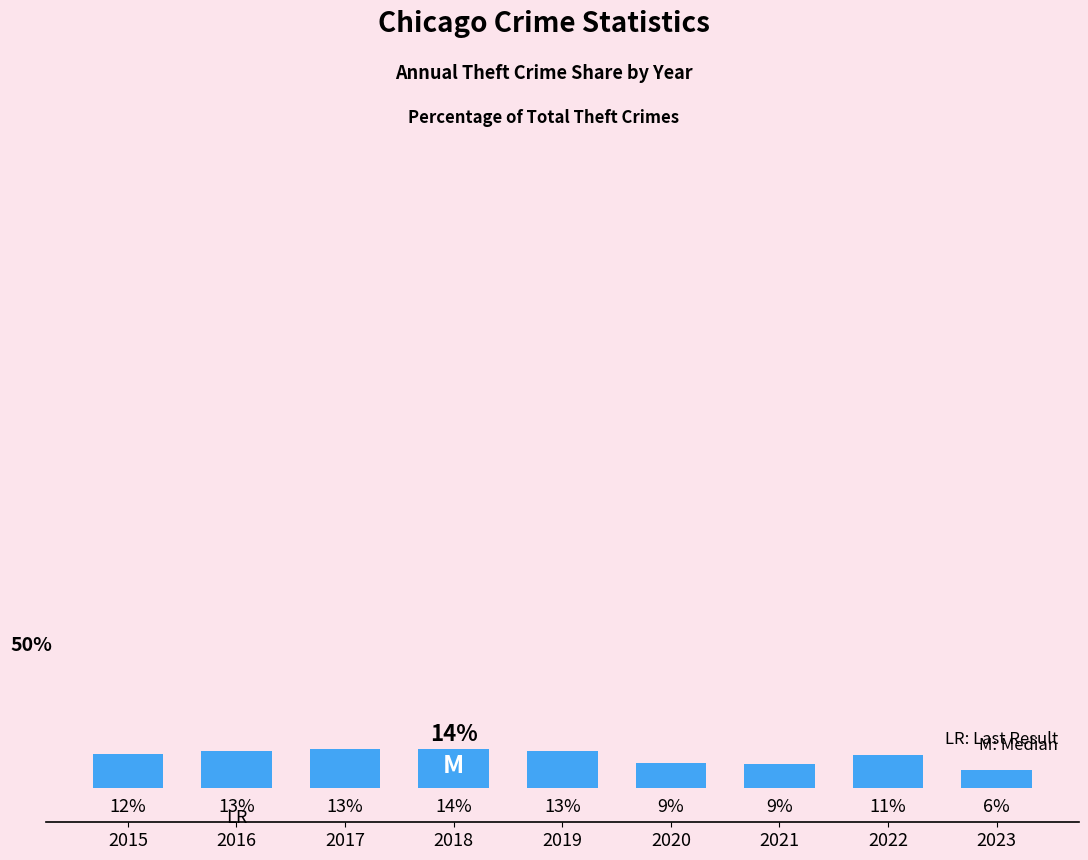

What is the sum of the values at 2018 and 2015?

25.7